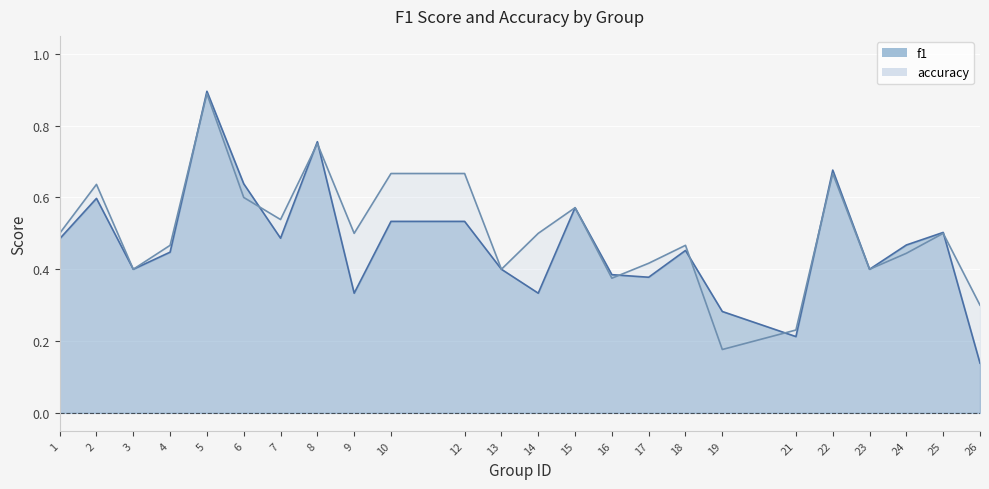

What is the value of the accuracy point at the 8th from the left?

0.8